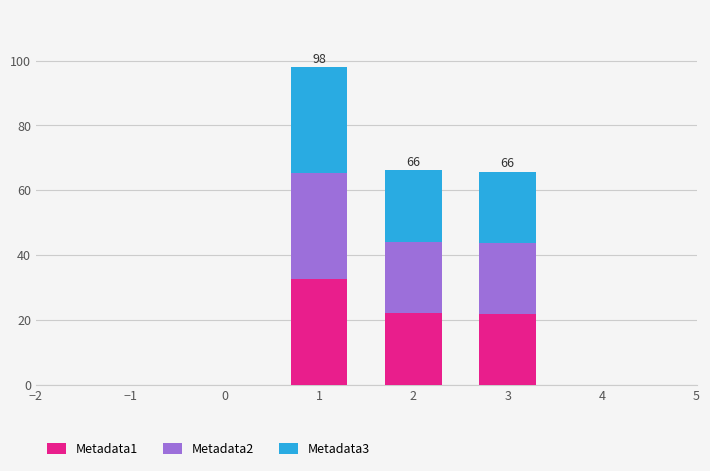

What is the highest value of the Metadata1 series?

32.7